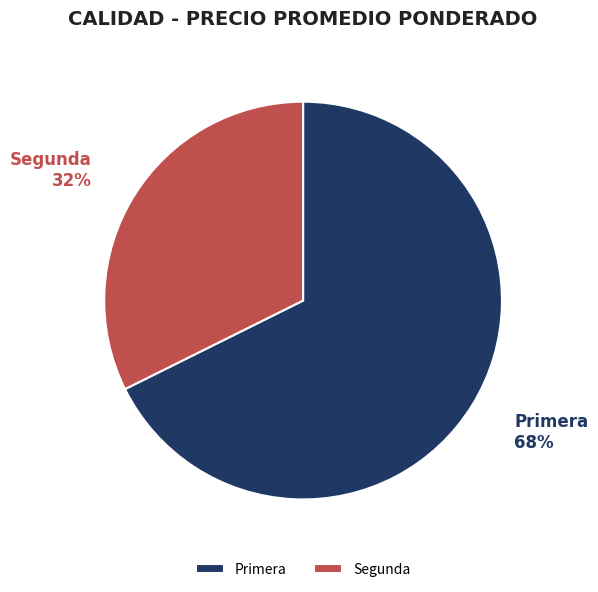

Is it true that Segunda is 32% of the pie?

True